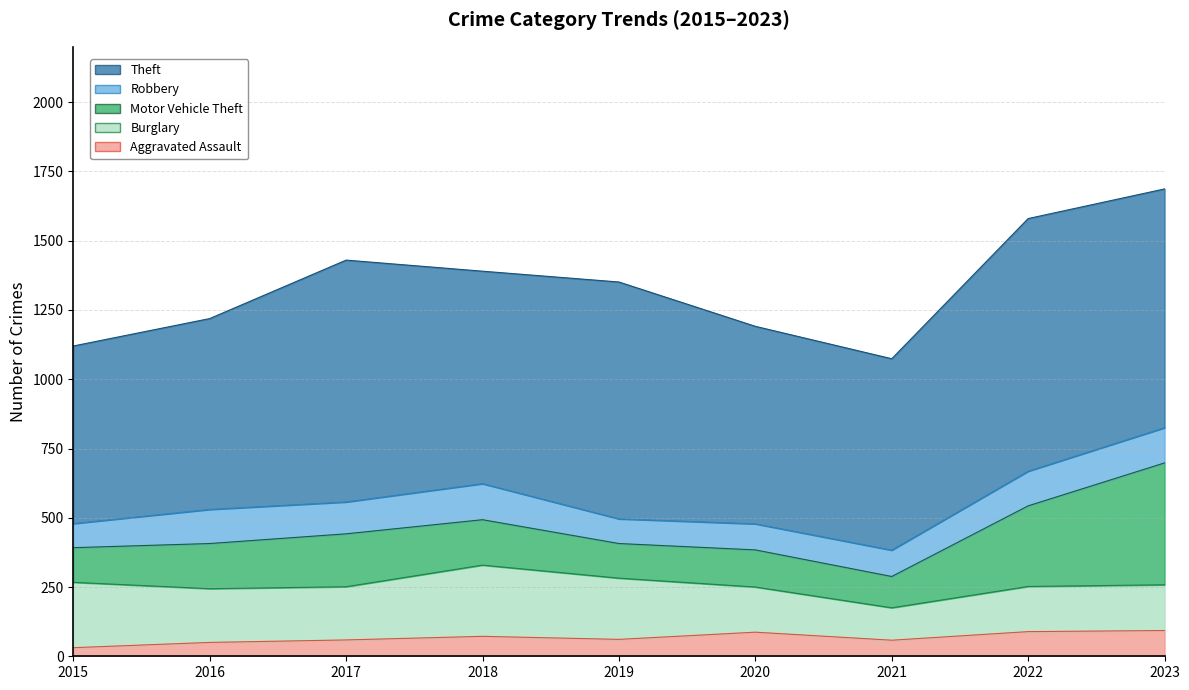

True or false: Burglary and Theft intersect in this chart.

False